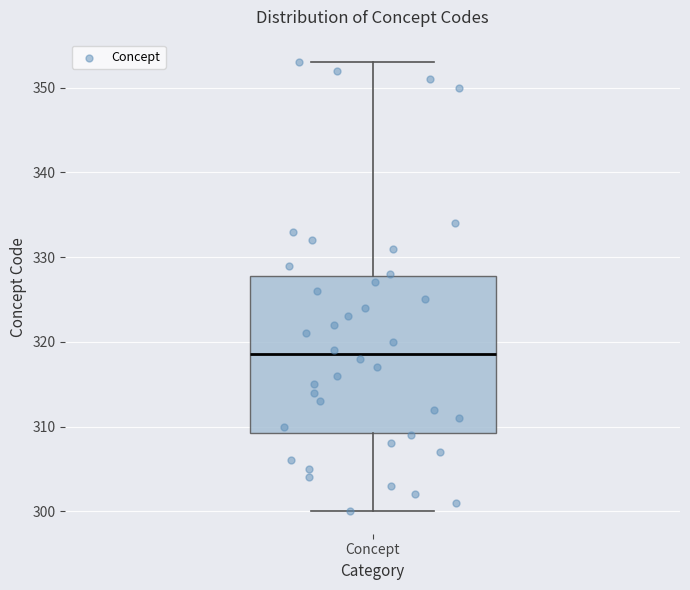

Read this box plot against the y-axis: the position of the median line, the range covered by the box, and the ends of both whiskers. The values are not printed on the chart, so give them approximately, as read against the axis.

median 319, box 309 to 328, whiskers 300 to 353